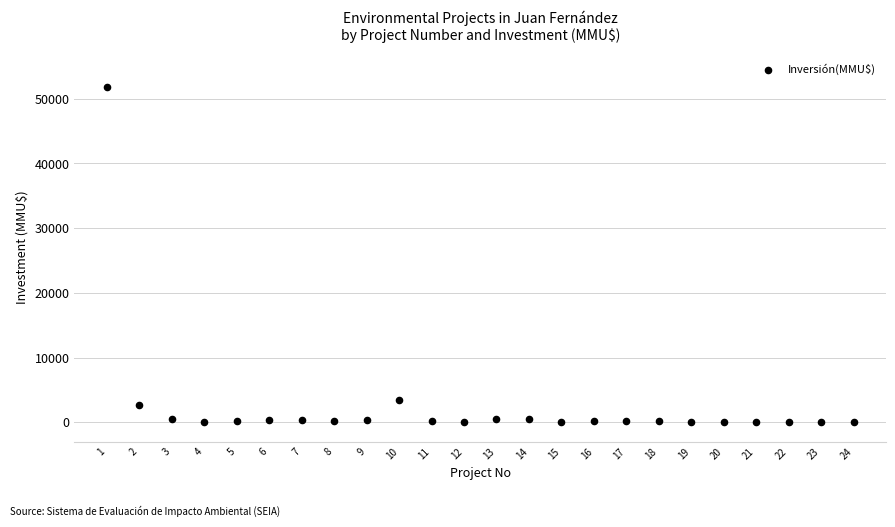

What Y value in the scatter plot is closest to 25930?

3369